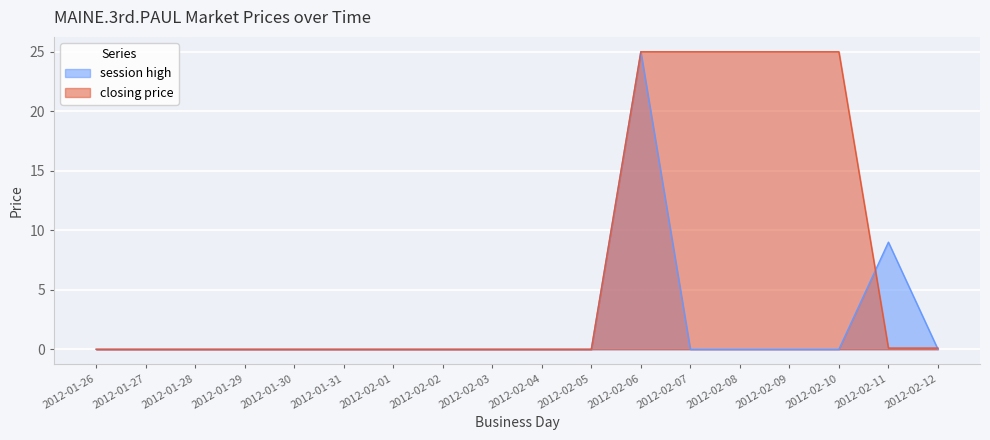

Which series has the largest total across all categories?

closing price